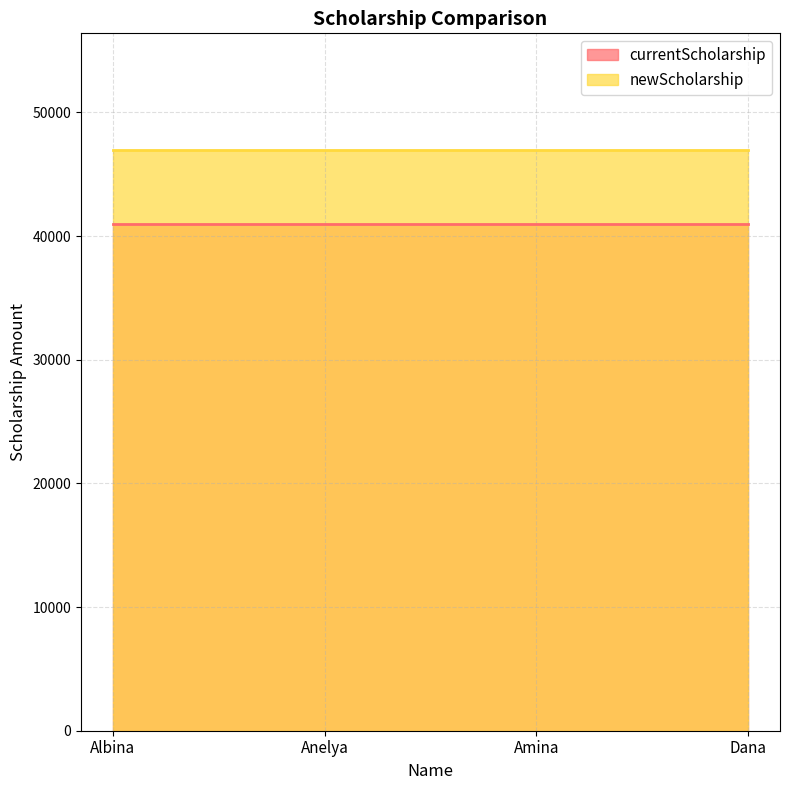

Which series has the largest range (max minus min)?

currentScholarship